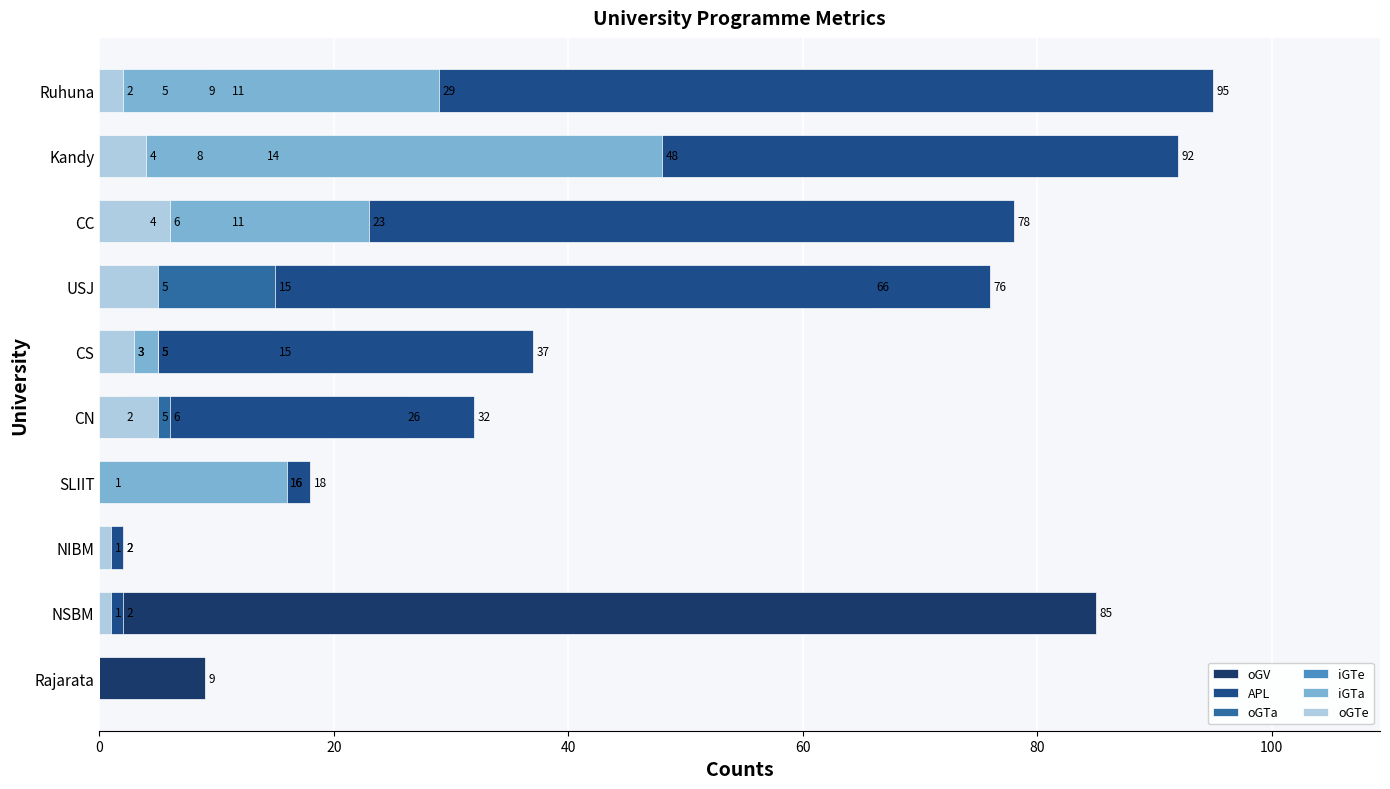

The oGTa series shows 2 at CC. True or false?

False